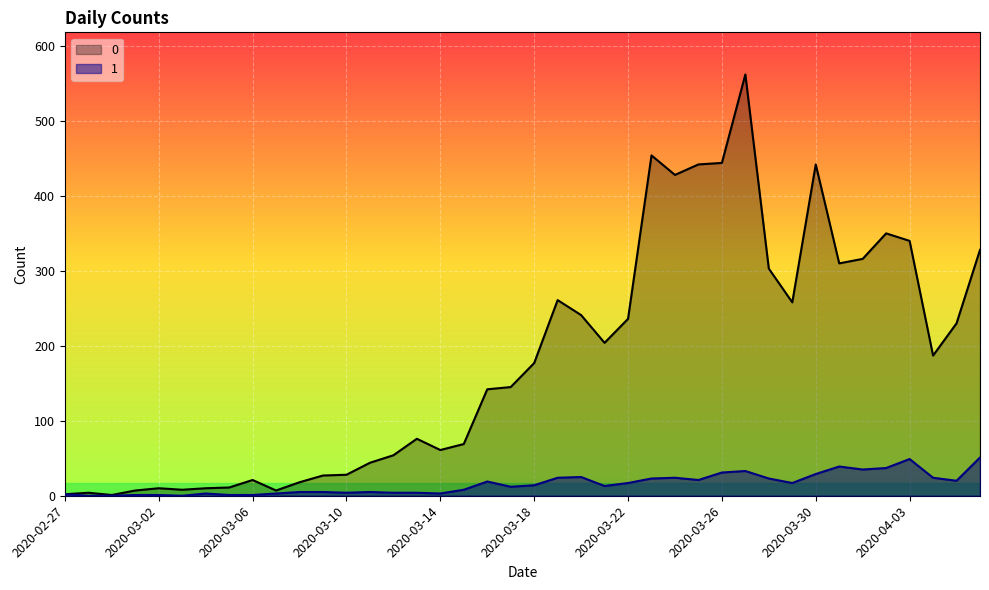

How many lines are shown in the chart?

2